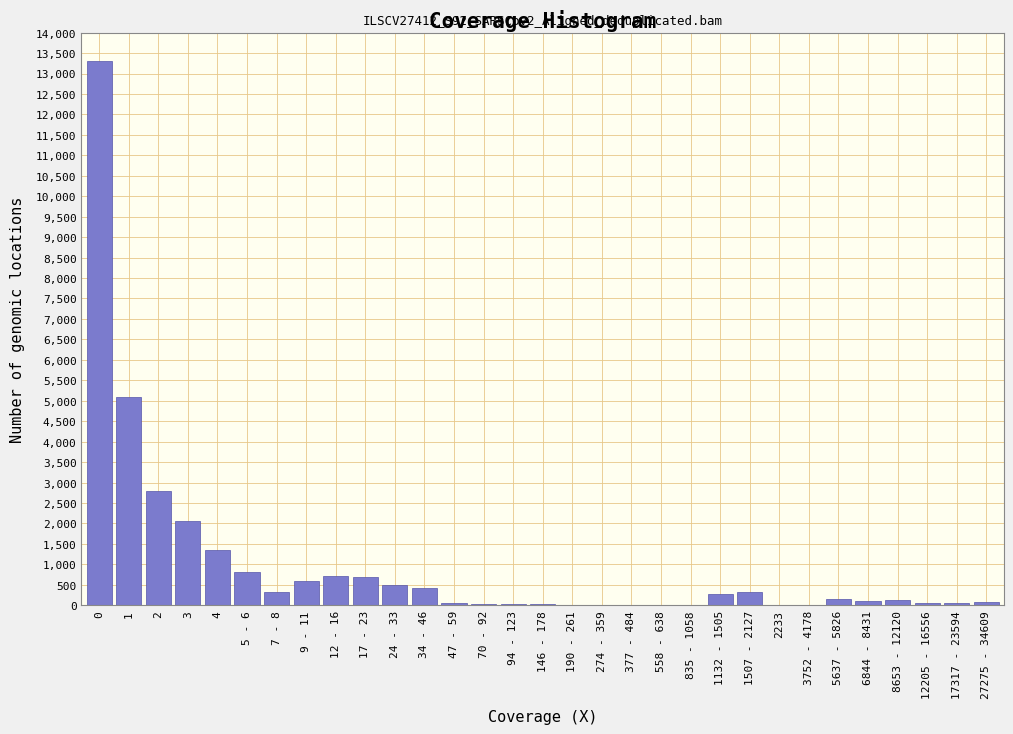

Which has a higher value, 3752 - 4178 or 12 - 16?

12 - 16